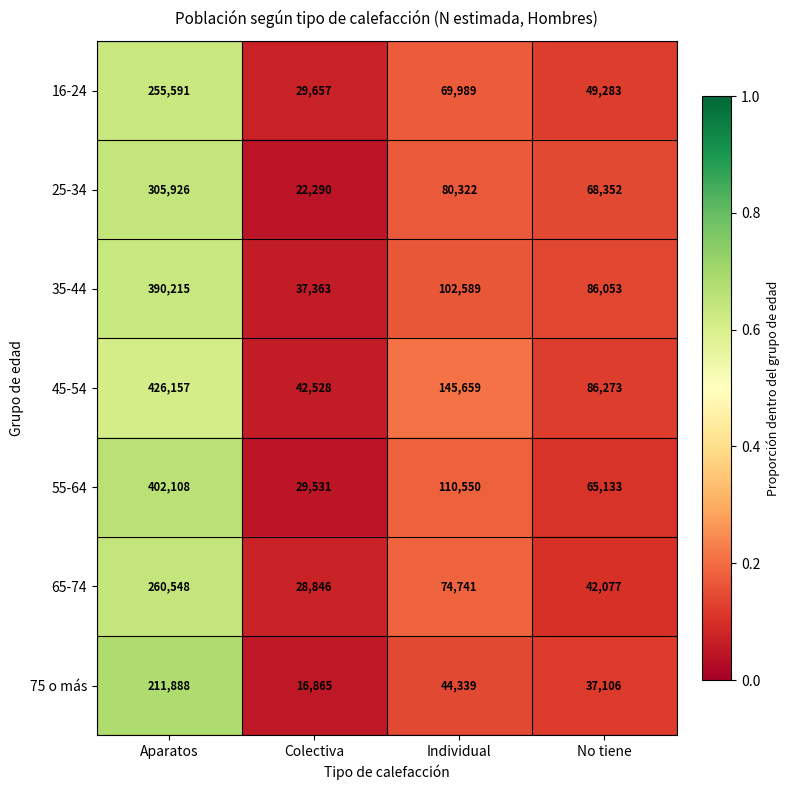

What is the total value across all series at Colectiva?

207080